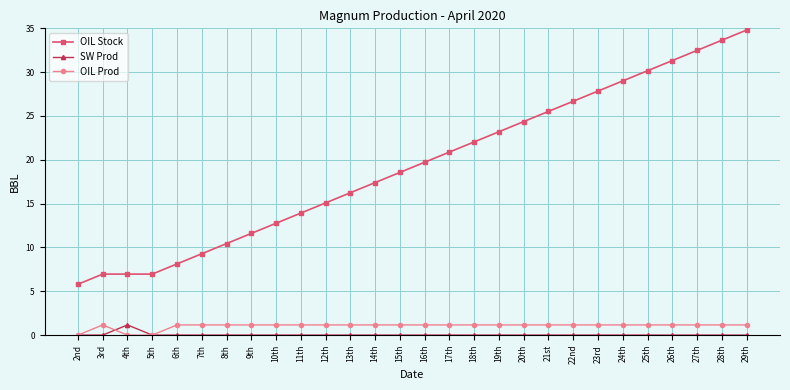

What are all the series names shown in the legend?

OIL Stock, SW Prod, OIL Prod